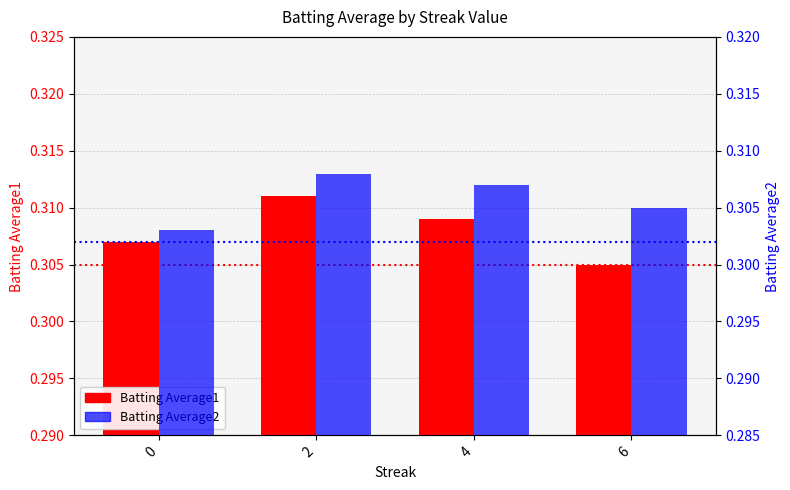

How many groups of bars are there?

4